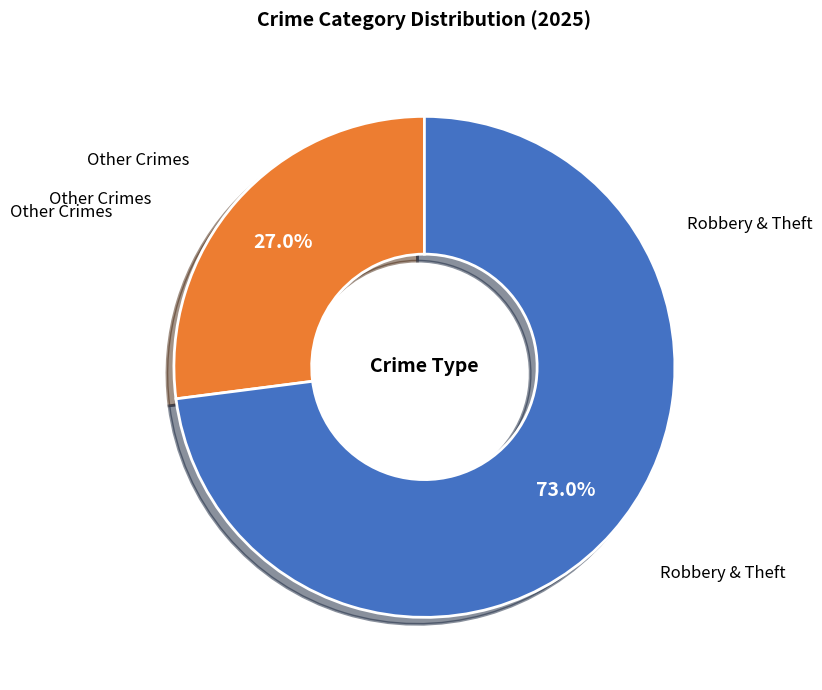

Does any single category account for the majority?

Yes